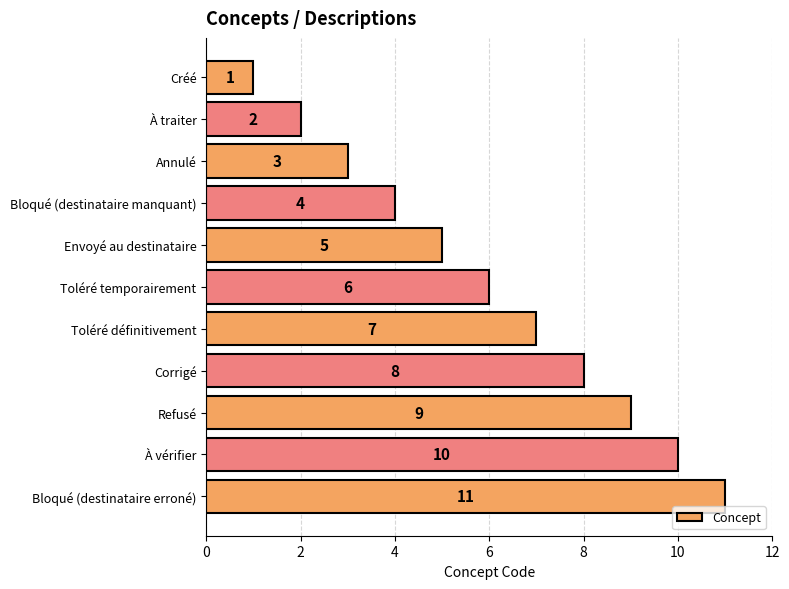

How many values are below 6?

5